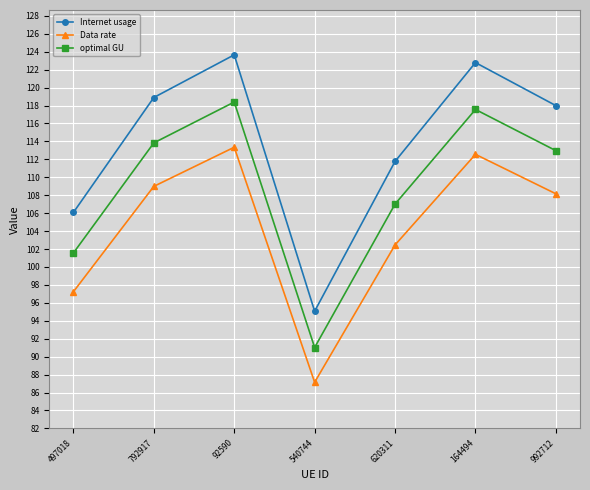

What is the maximum value shown in the chart?

123.7